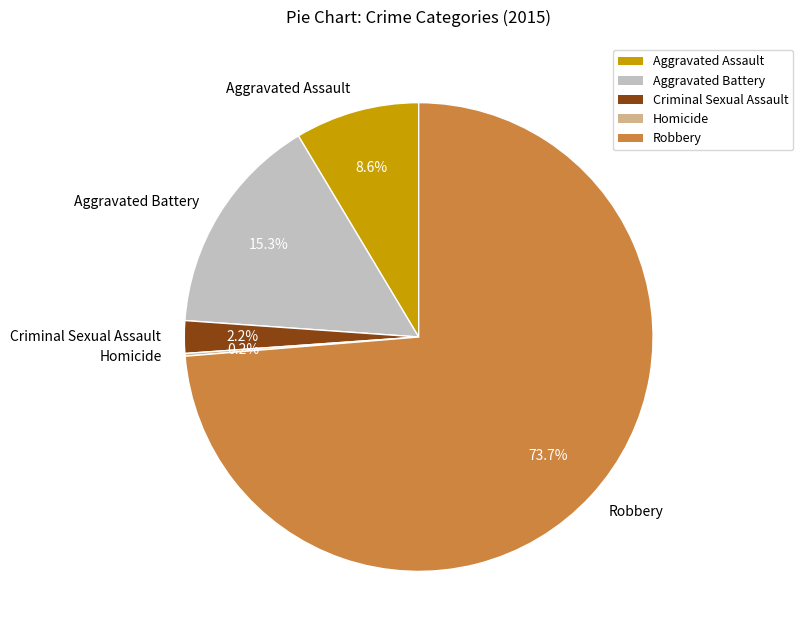

To the nearest percent, what is the difference between the largest and smallest slice percentages?

74%